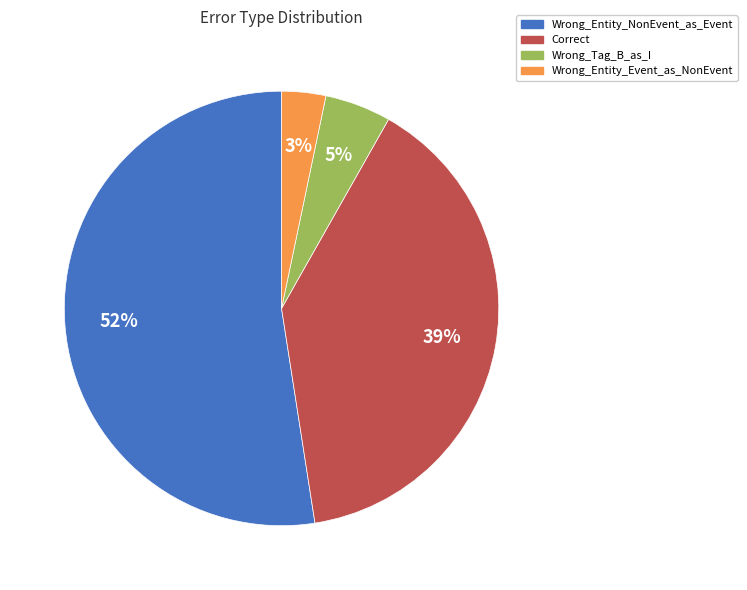

Rank the categories by value from highest to lowest.

Wrong_Entity_NonEvent_as_Event, Correct, Wrong_Tag_B_as_I, Wrong_Entity_Event_as_NonEvent